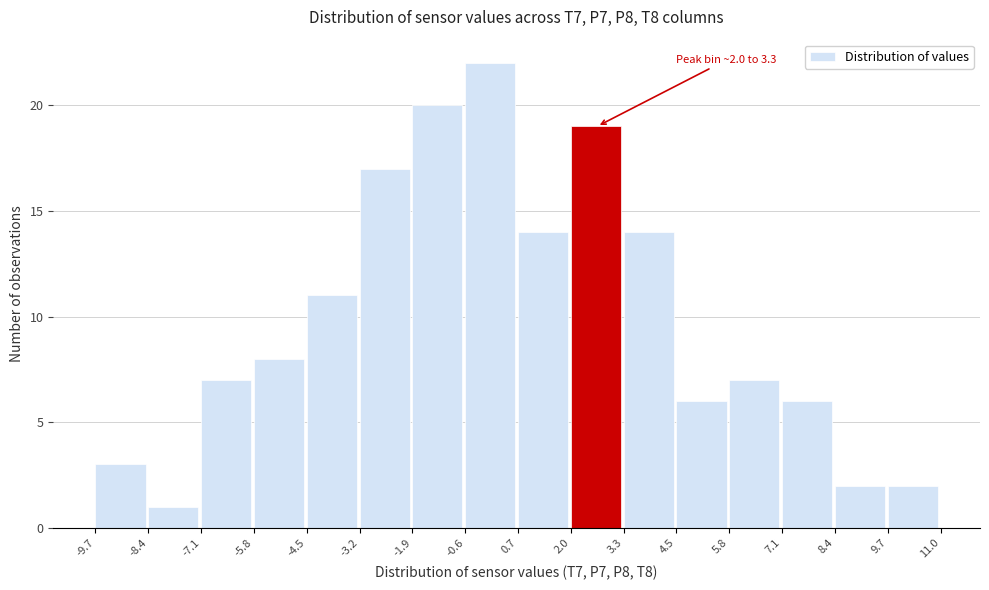

Over which range of the x-axis is the bar tallest?

-0.6 to 0.7